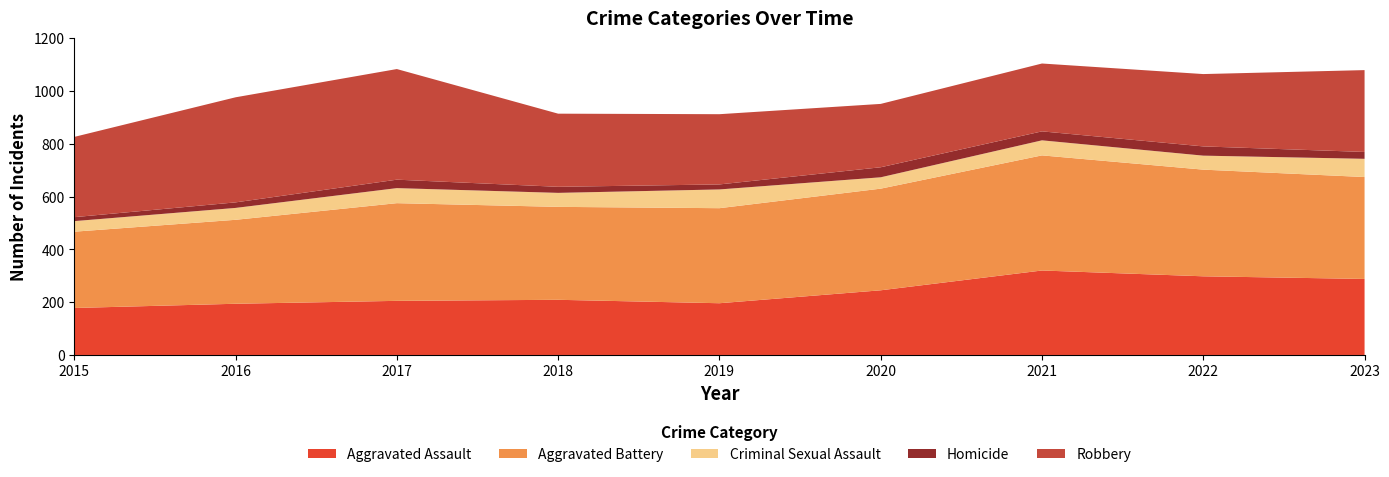

Reading left to right, what are all the values shown in this chart?

Aggravated Assault: 2015=178	2016=194	2017=205	2018=209	2019=196	2020=245	2021=320	2022=298	2023=288
Aggravated Battery: 2015=289	2016=318	2017=370	2018=352	2019=360	2020=385	2021=436	2022=404	2023=386
Criminal Sexual Assault: 2015=40	2016=45	2017=57	2018=53	2019=71	2020=43	2021=57	2022=53	2023=69
Homicide: 2015=15	2016=21	2017=32	2018=23	2019=19	2020=38	2021=34	2022=35	2023=26
Robbery: 2015=304	2016=398	2017=419	2018=277	2019=266	2020=240	2021=257	2022=274	2023=310